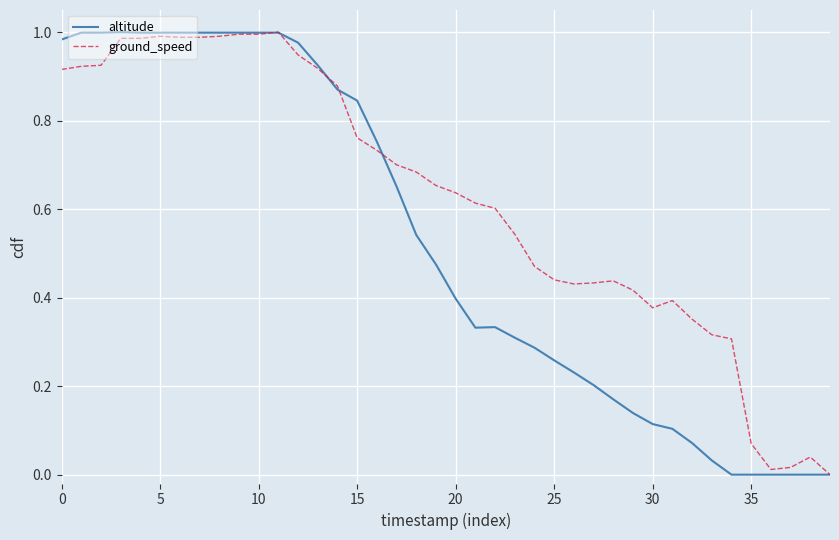

Which series has the largest total across all categories?

ground_speed